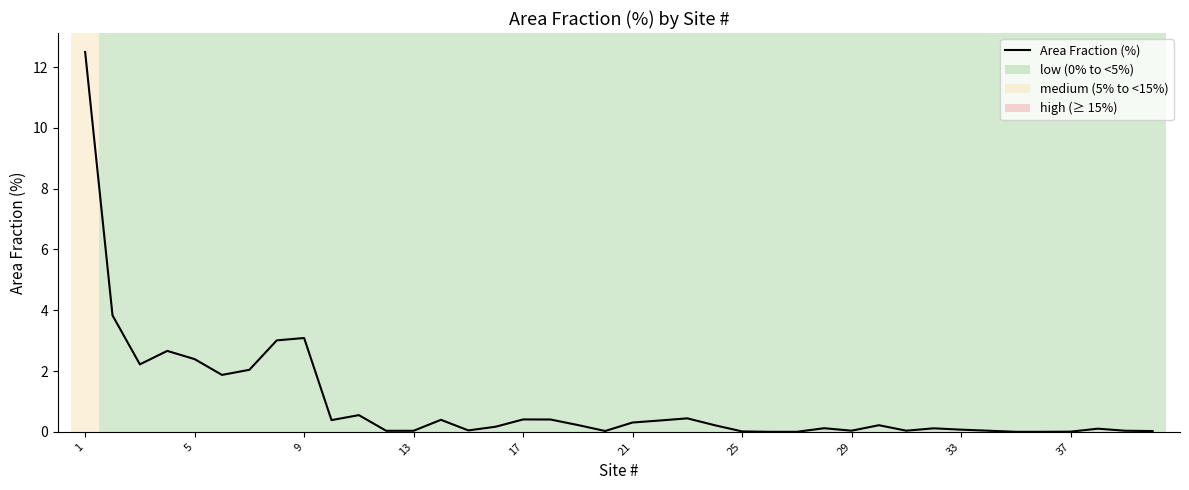

What is the maximum value shown in the chart?

12.5